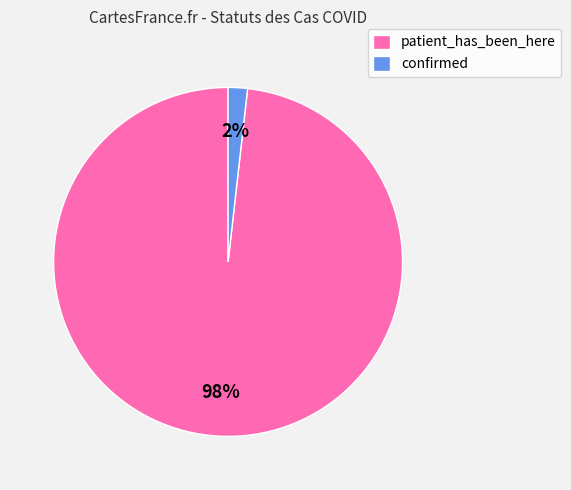

Is patient_has_been_here the majority of the pie?

Yes